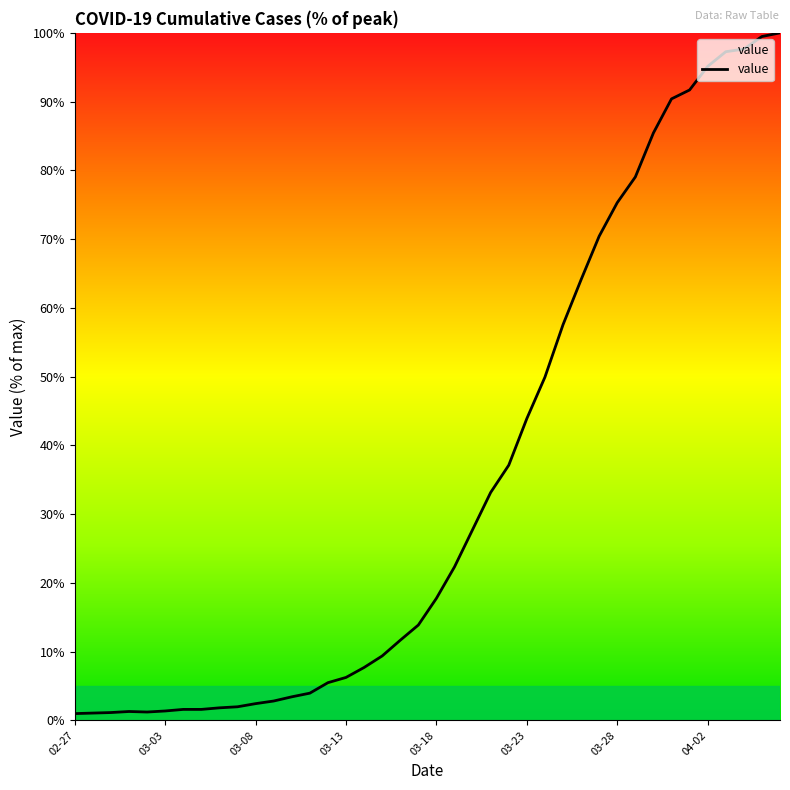

What is the difference between the maximum and minimum values?

99.0